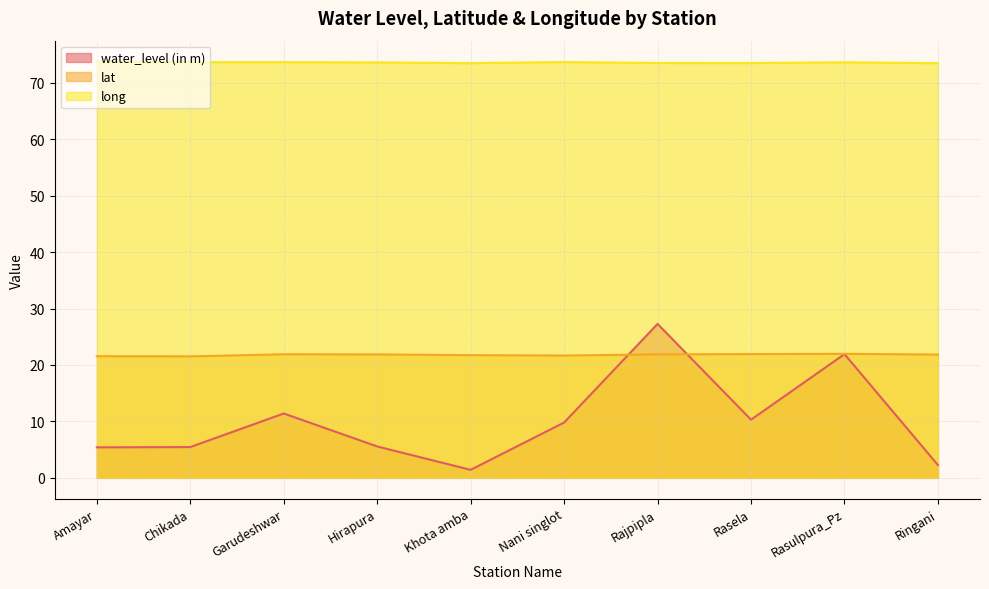

The value of lat at Rasela is 9.6. True or false?

False